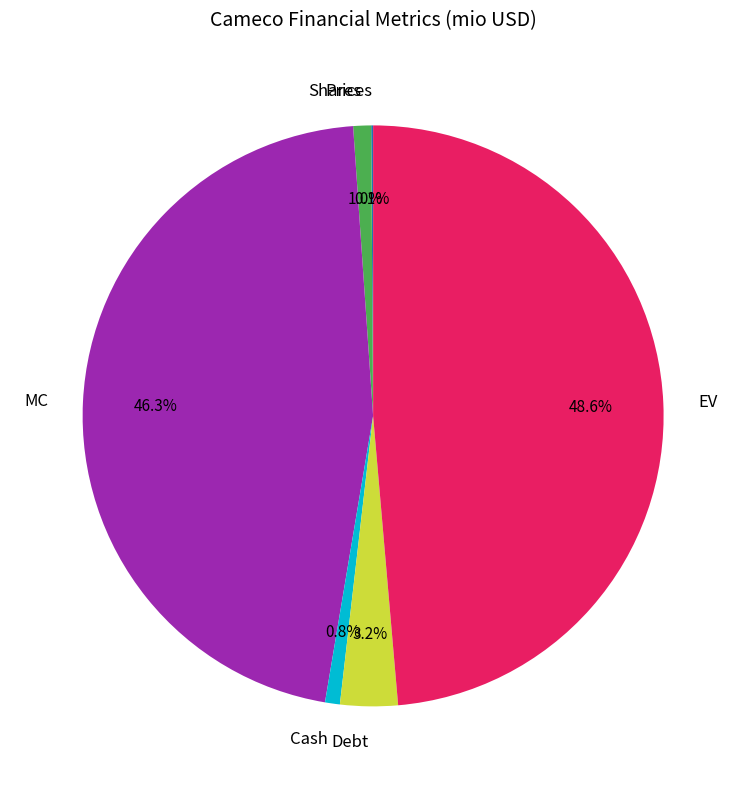

What is the ratio of the value at Shares to the value at Cash?

1.2